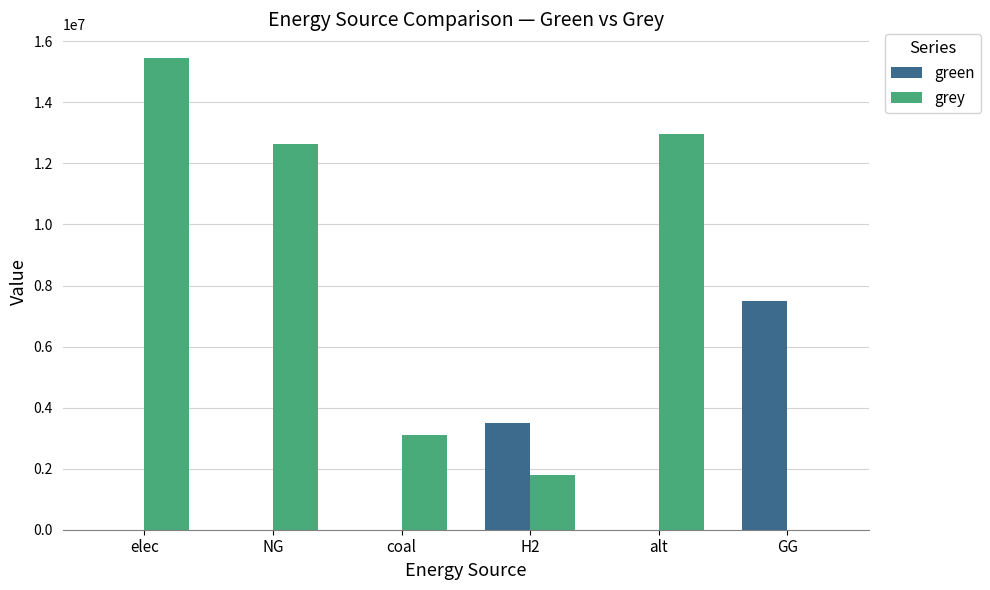

Between coal and alt, which series saw the biggest shift?

grey